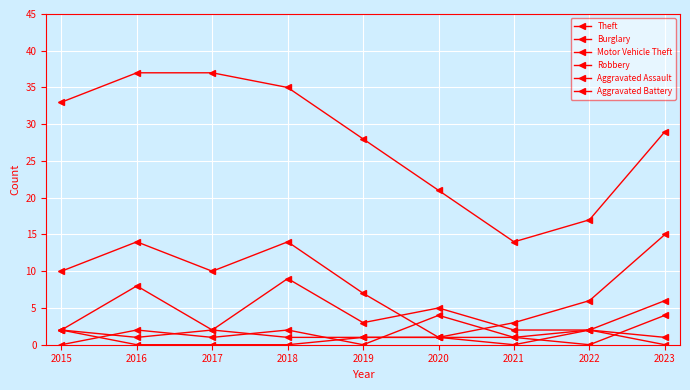

How many lines are shown in the chart?

6